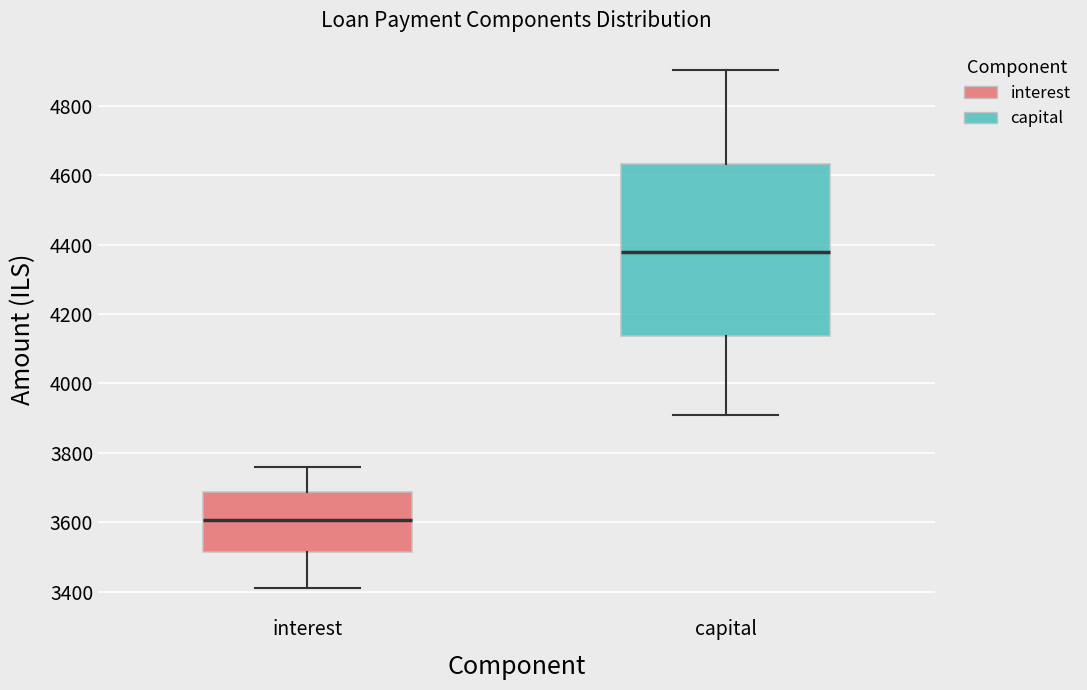

Where is the lower edge of the box for capital on the y-axis? The values are not printed on the chart, so give them approximately, as read against the axis.

4140